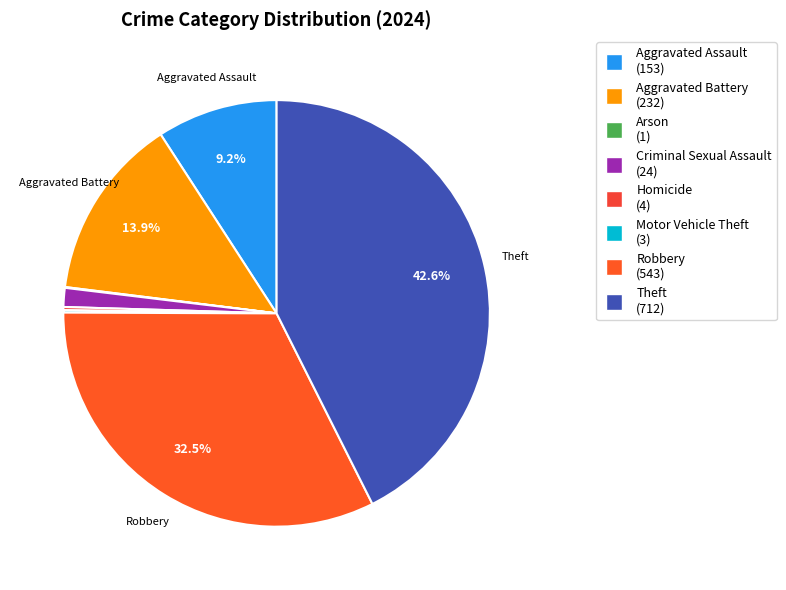

Does any single category account for the majority?

No